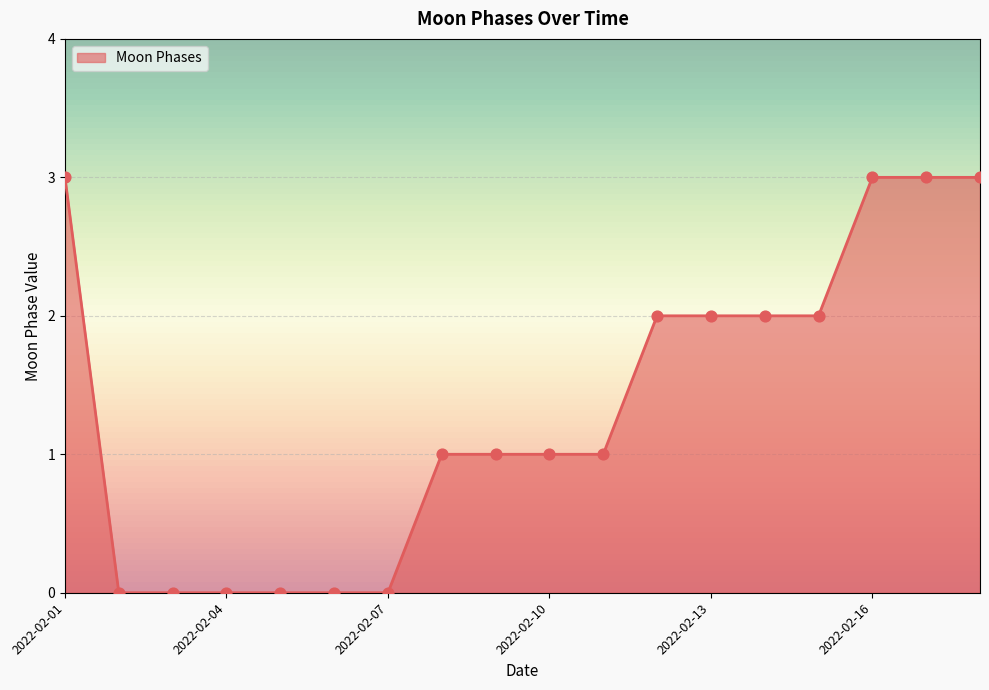

What is the difference between the maximum and minimum values?

3